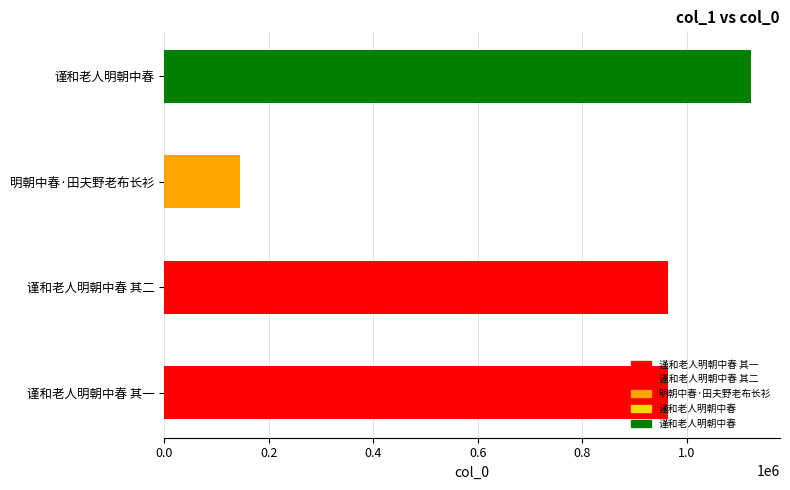

What is the label of the 3rd bar from the left?

明朝中春·田夫野老布长衫